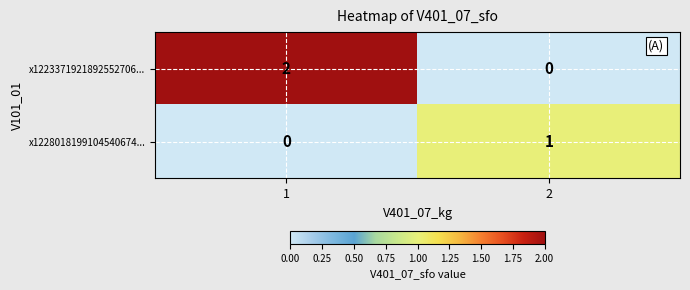

True or false: x1223371921892552706... has a value of 1 at 2.

False